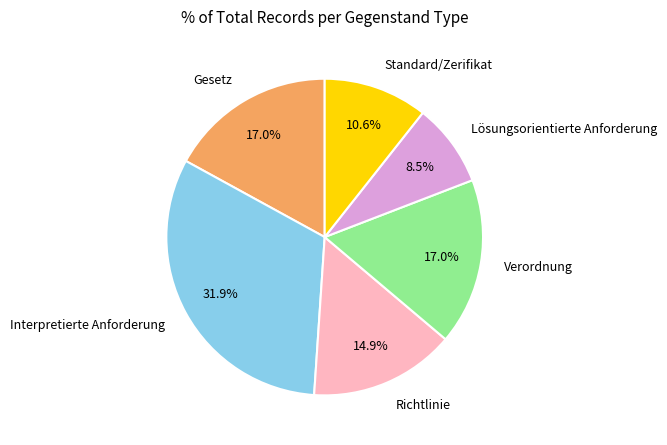

To the nearest percent, what is the average slice percentage?

17%